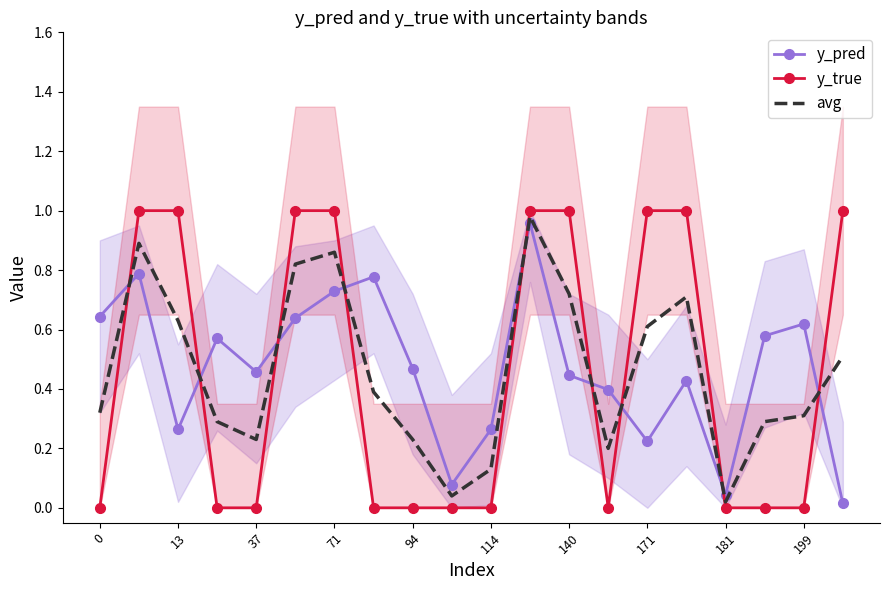

True or false: avg has a value of 0.1 at 37.

False